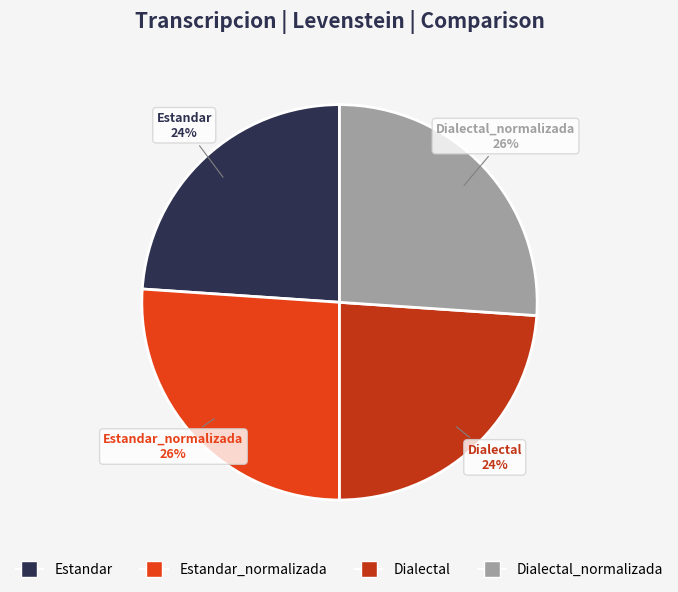

To the nearest percent, what is the difference between the largest and smallest slice percentages?

2%